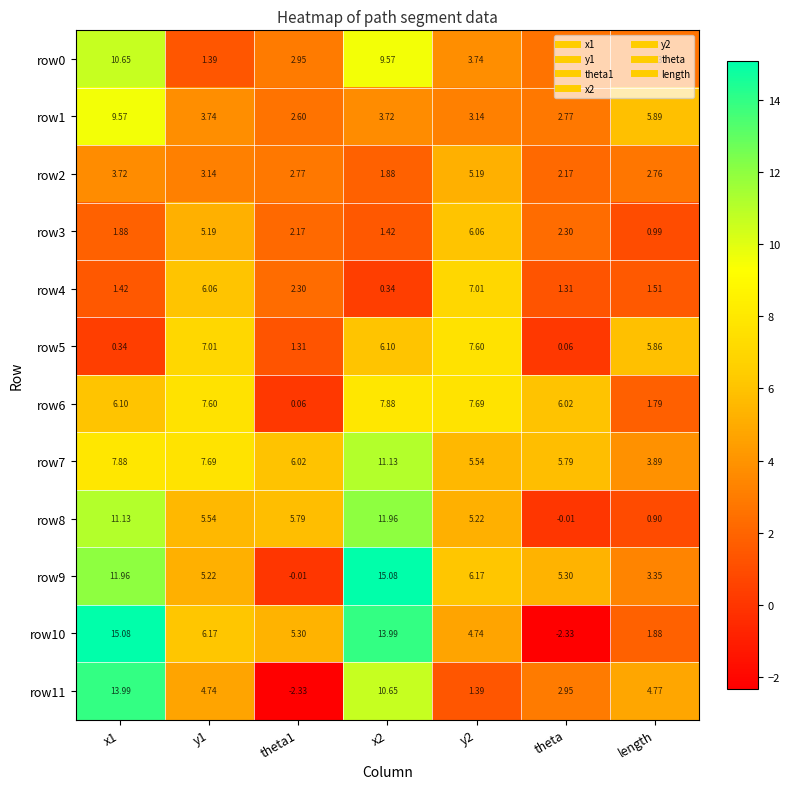

Is the value of row4 at theta greater than the value of row0 at length?

No